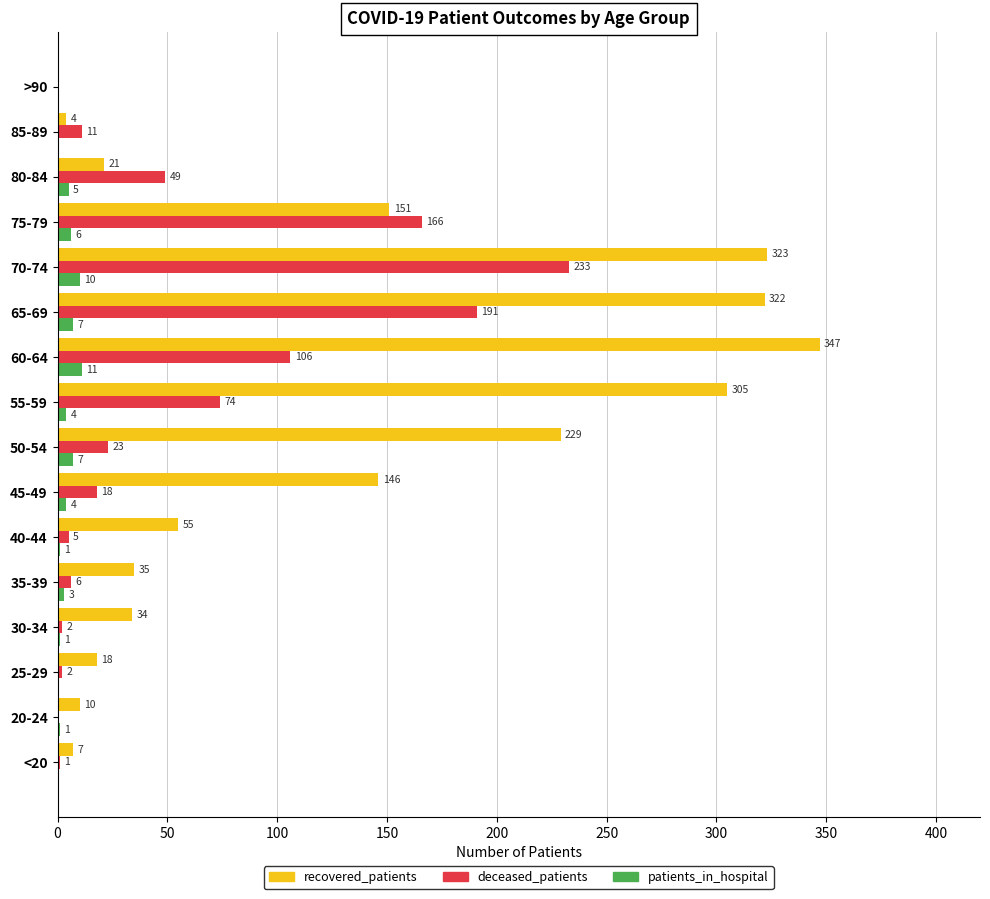

True or false: recovered_patients has a value of 146 at 45-49.

True